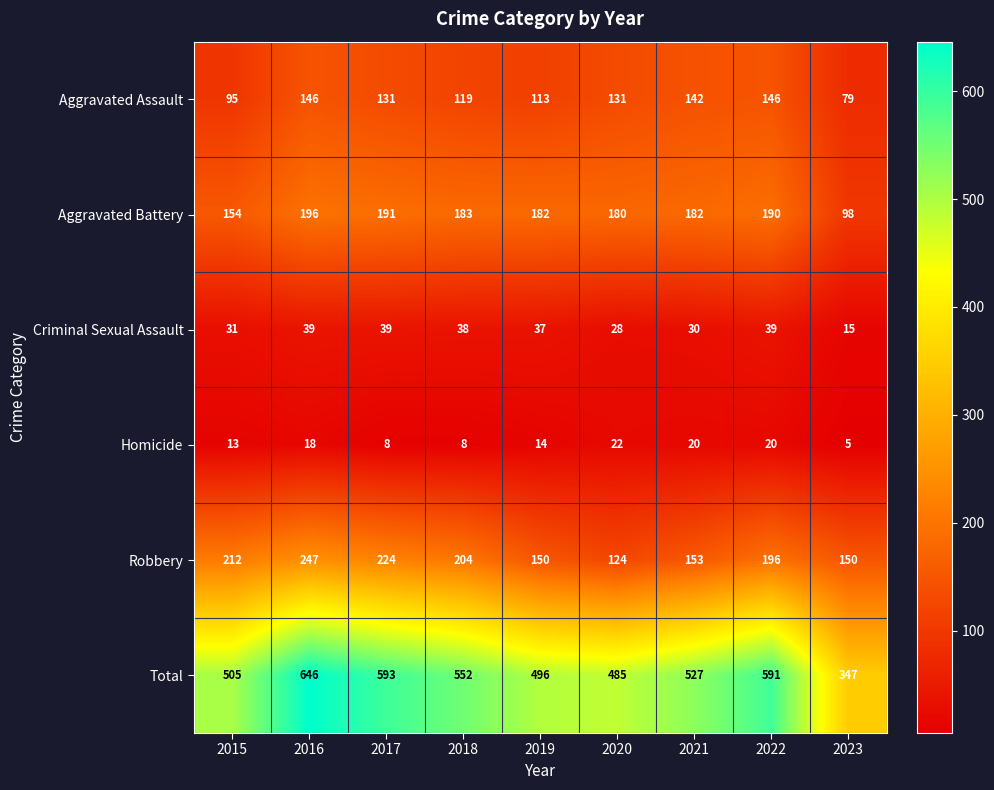

What is the sum of the Aggravated Assault values at 2016 and 2018?

265